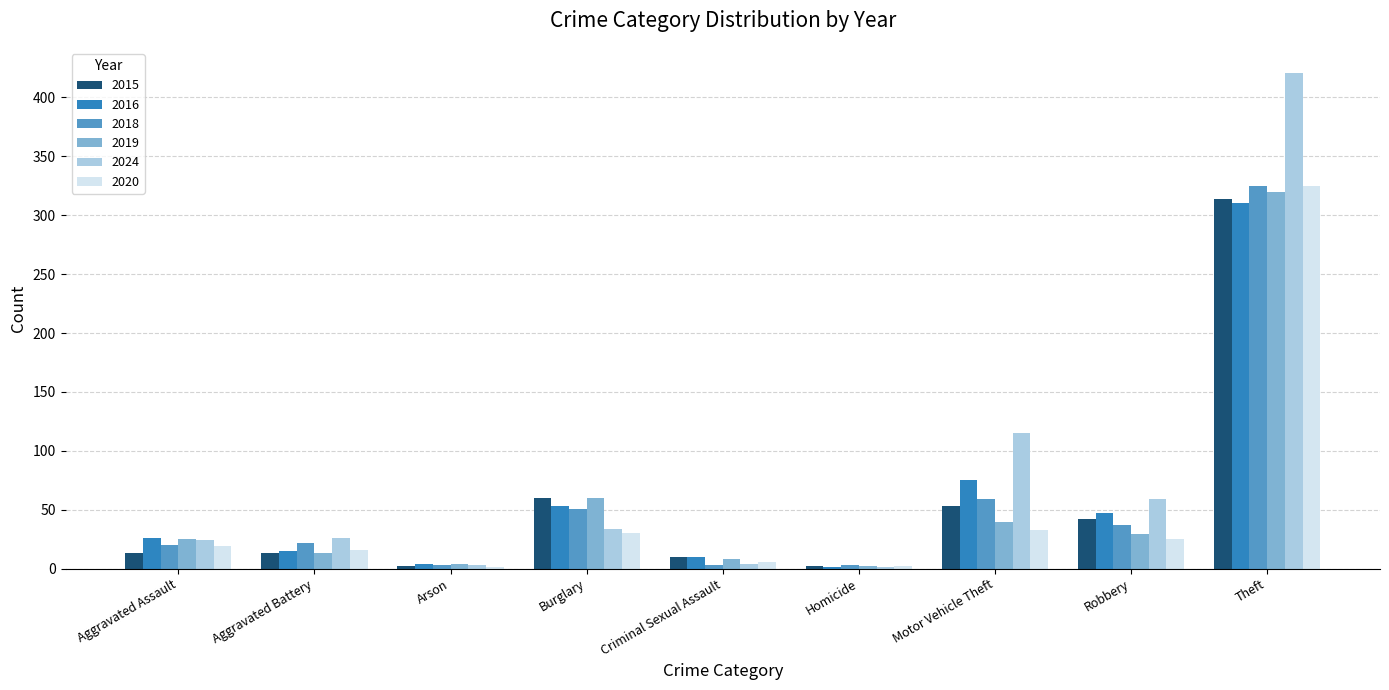

At which category is the sum across all series the highest?

Theft